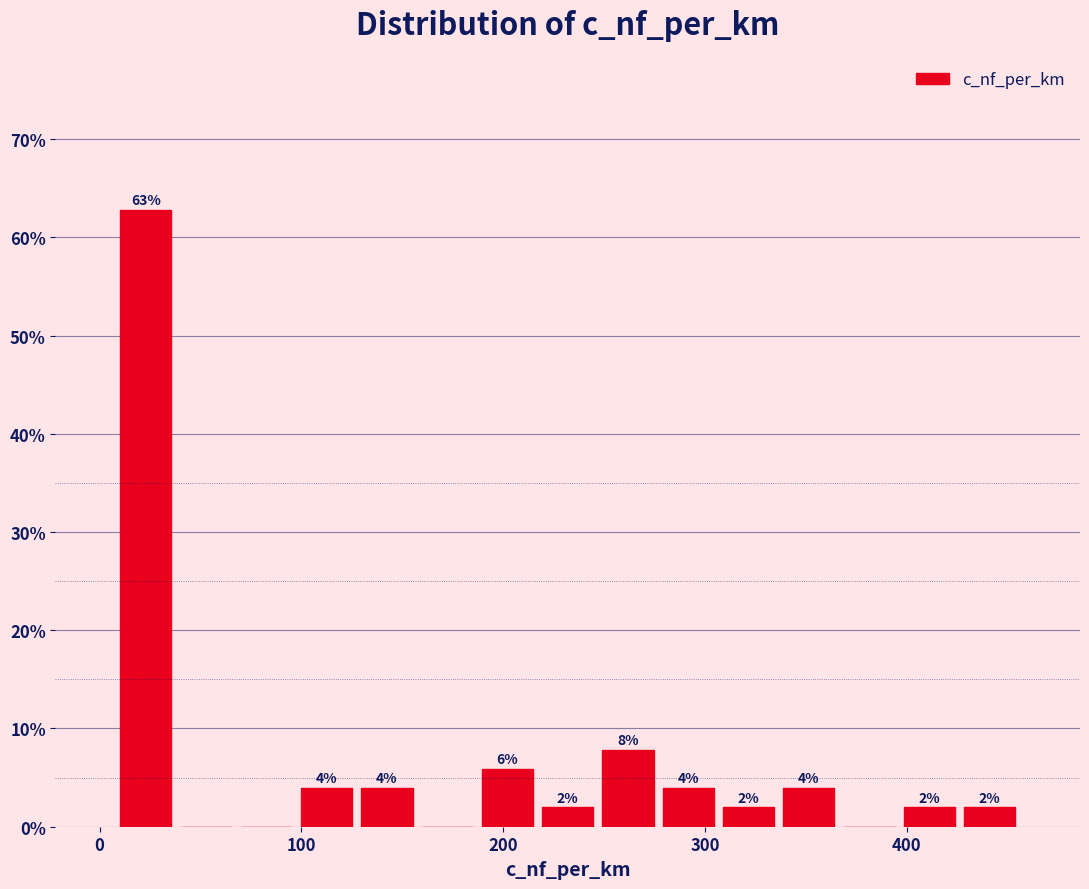

Read against the x-axis, roughly where is the centre of the tallest bar?

20